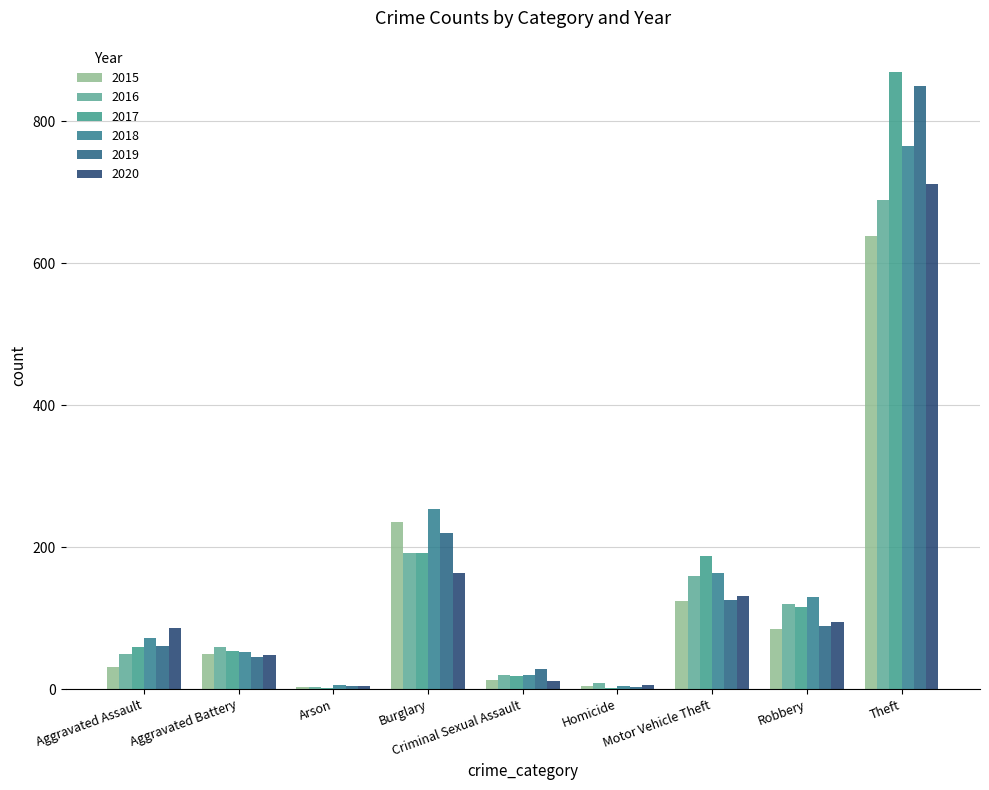

At Burglary, list the series in order from largest to smallest.

2018, 2015, 2019, 2016, 2017, 2020